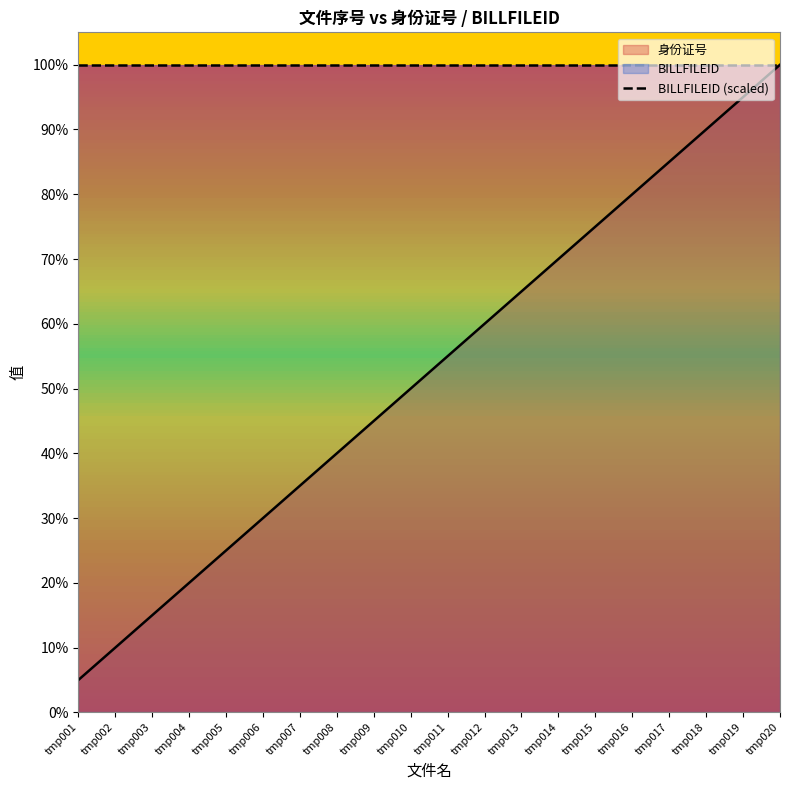

Which category has the lowest value in the BILLFILEID (scaled) series?

tmp001